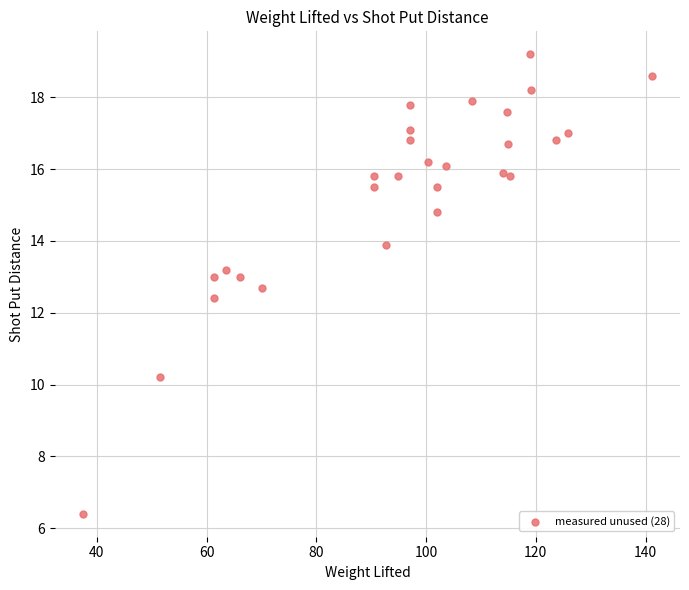

What is the range of X values (max minus min)?

103.6